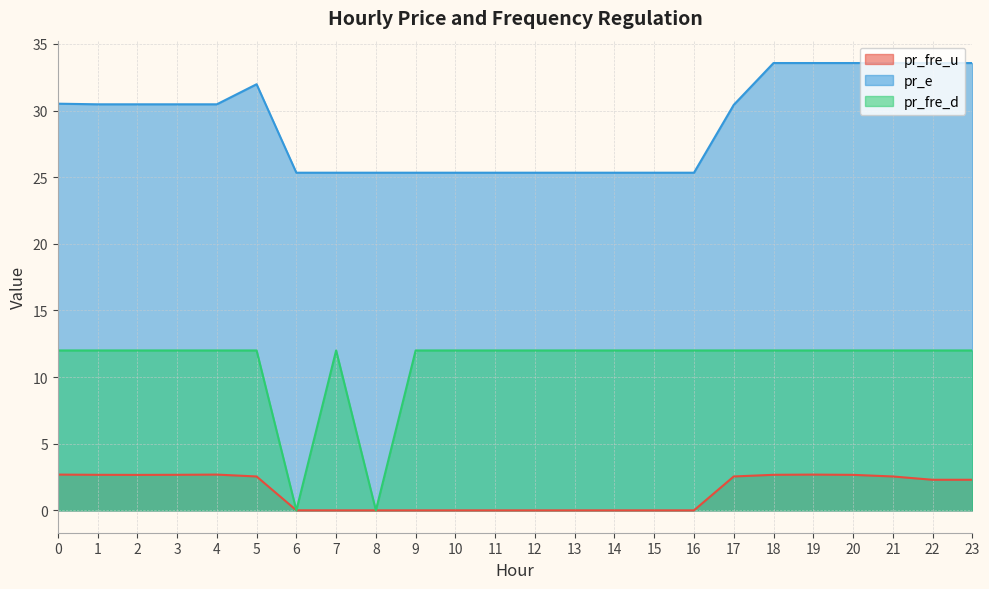

Between 19 and 23, which series saw the biggest shift?

pr_fre_u